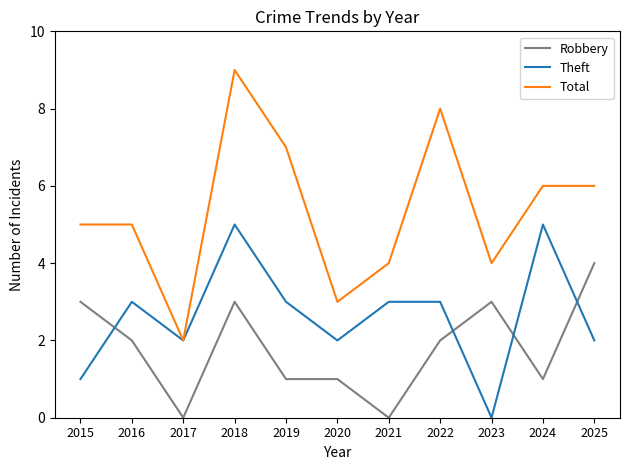

List the series in order of their overall mean, highest first.

Total, Theft, Robbery